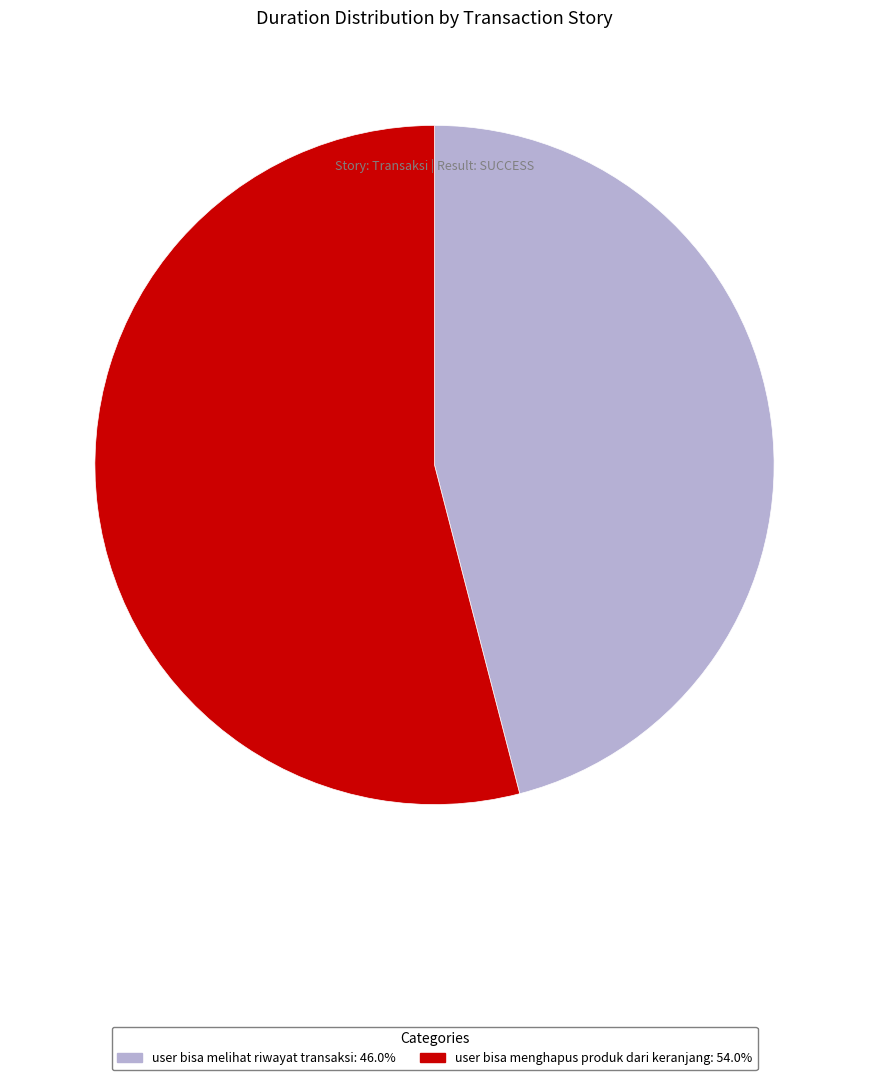

What is the largest slice in the pie chart?

user bisa menghapus produk dari keranjang